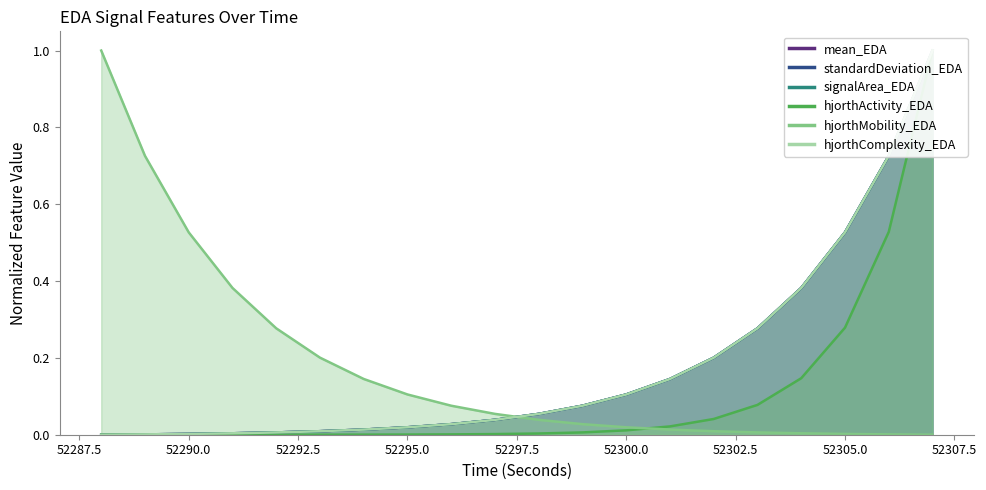

The hjorthMobility_EDA series shows 0.1 at 52294. True or false?

True